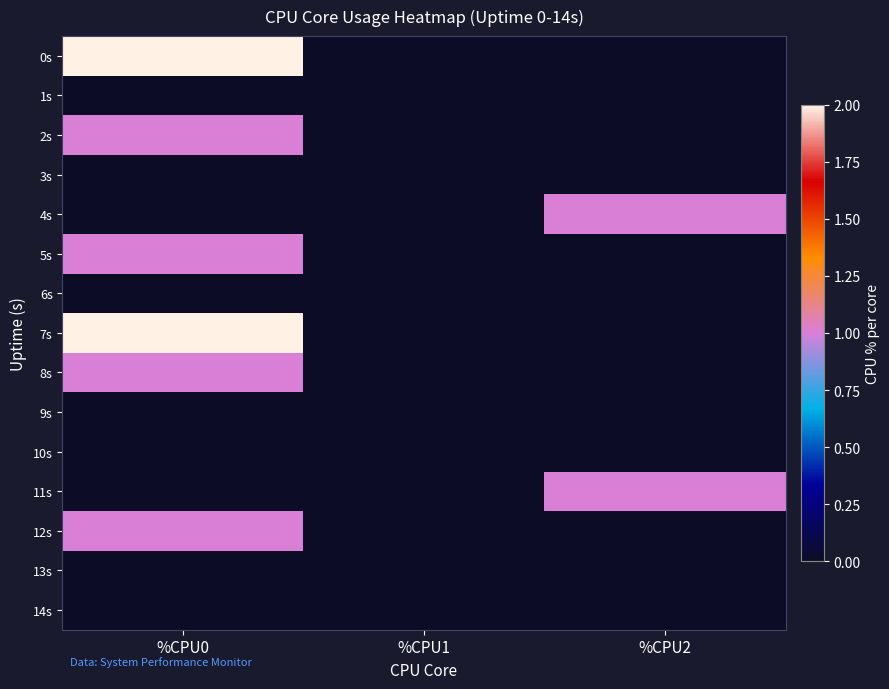

Reading right to left, list all the values displayed in this chart.

0s: %CPU2=0	%CPU1=0	%CPU0=2
1s: %CPU2=0	%CPU1=0	%CPU0=0
2s: %CPU2=0	%CPU1=0	%CPU0=1
3s: %CPU2=0	%CPU1=0	%CPU0=0
4s: %CPU2=1	%CPU1=0	%CPU0=0
5s: %CPU2=0	%CPU1=0	%CPU0=1
6s: %CPU2=0	%CPU1=0	%CPU0=0
7s: %CPU2=0	%CPU1=0	%CPU0=2
8s: %CPU2=0	%CPU1=0	%CPU0=1
9s: %CPU2=0	%CPU1=0	%CPU0=0
10s: %CPU2=0	%CPU1=0	%CPU0=0
11s: %CPU2=1	%CPU1=0	%CPU0=0
12s: %CPU2=0	%CPU1=0	%CPU0=1
13s: %CPU2=0	%CPU1=0	%CPU0=0
14s: %CPU2=0	%CPU1=0	%CPU0=0